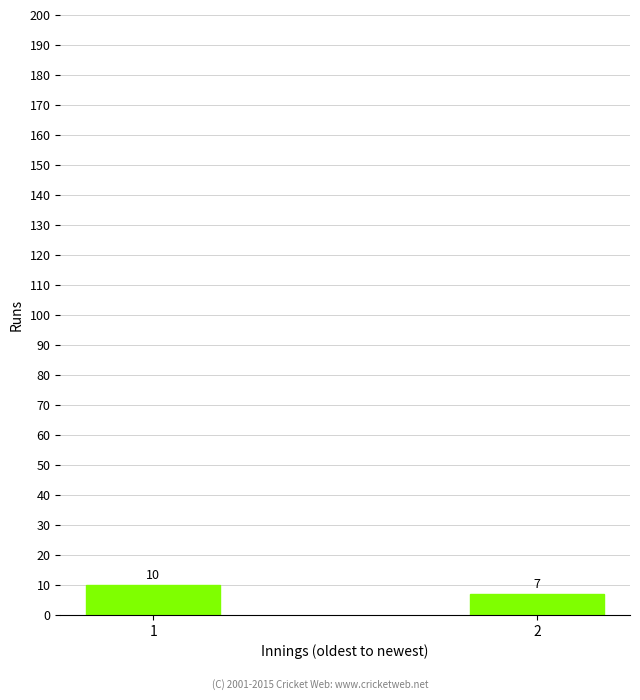

Read the value at 2.

7